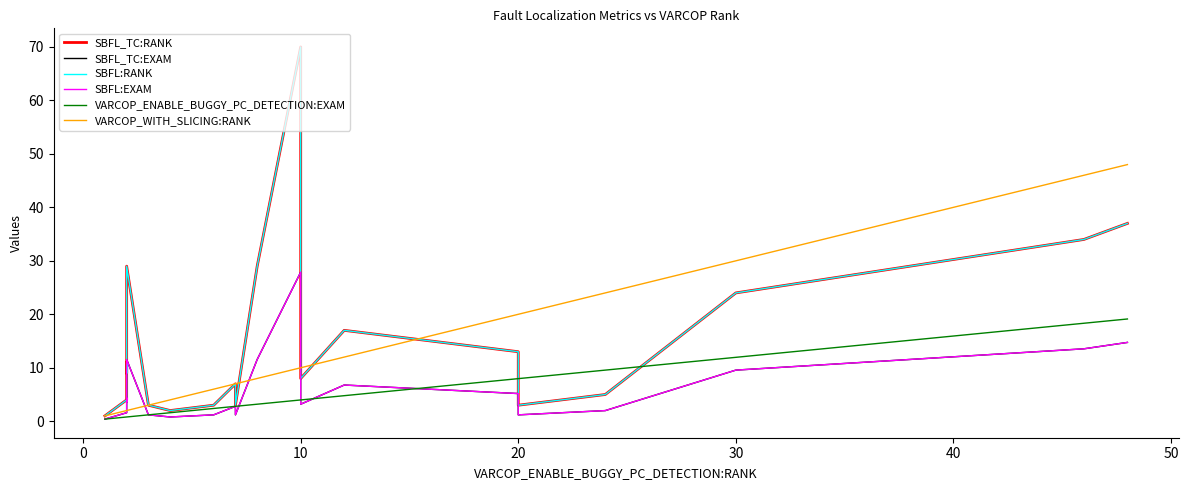

The SBFL:RANK series shows 4.6 at 10. True or false?

False